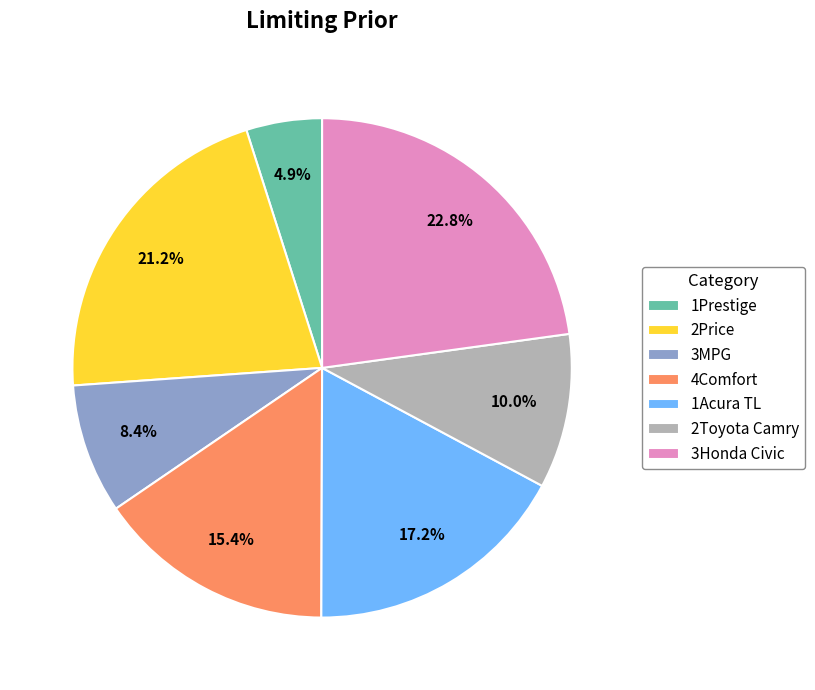

How many segments does this pie chart have?

7